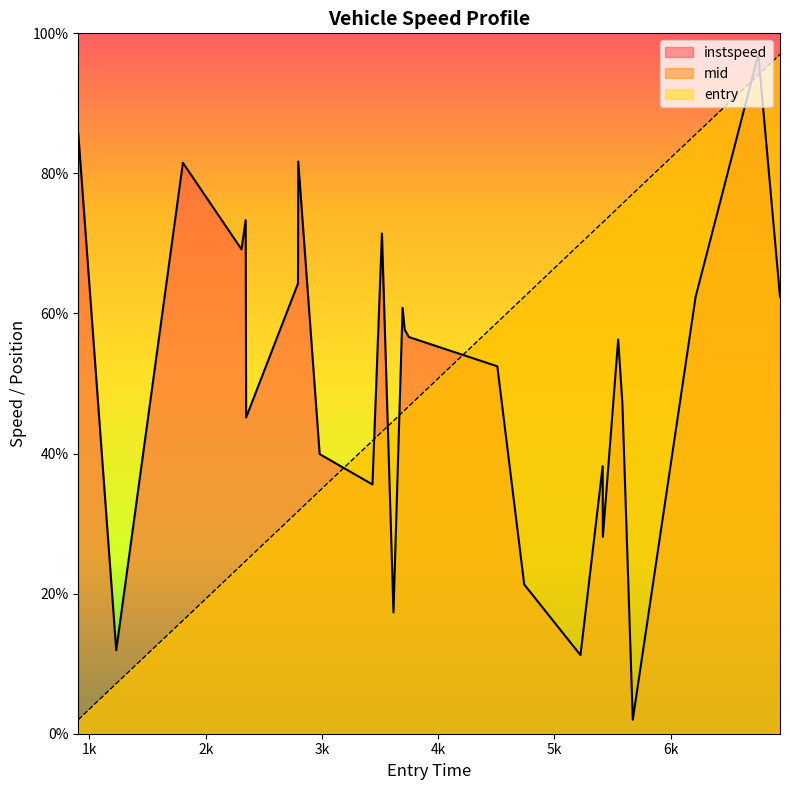

True or false: instspeed and mid intersect in this chart.

True